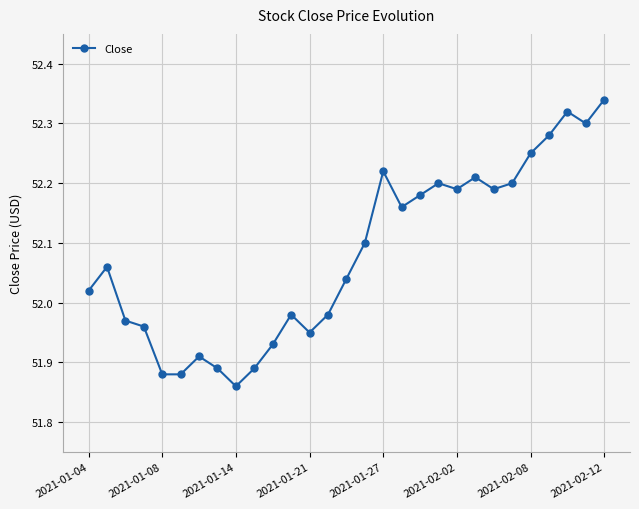

What is the difference between the second highest and minimum values?

0.5